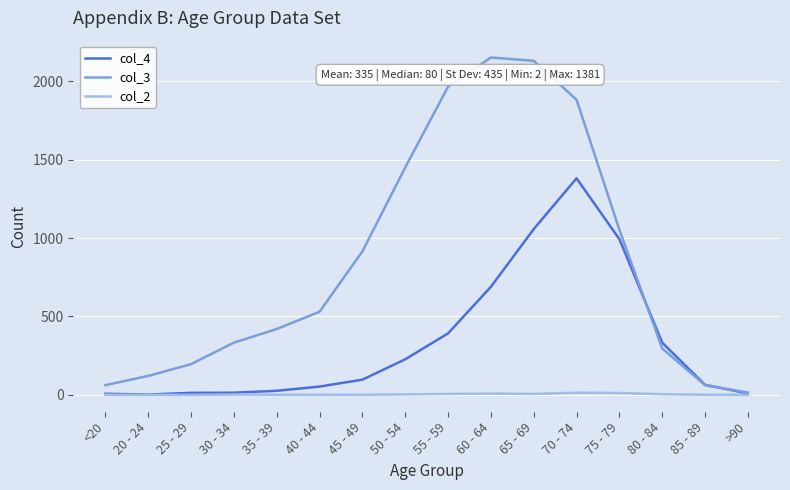

The value of col_3 at 80 - 84 is 296. True or false?

True